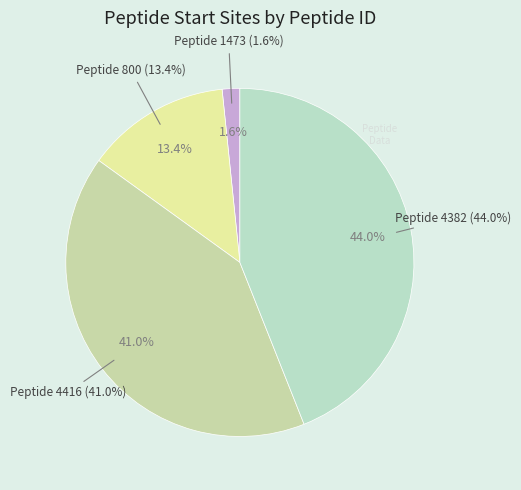

What is the total percentage of 4416 and 4382?

85.0%